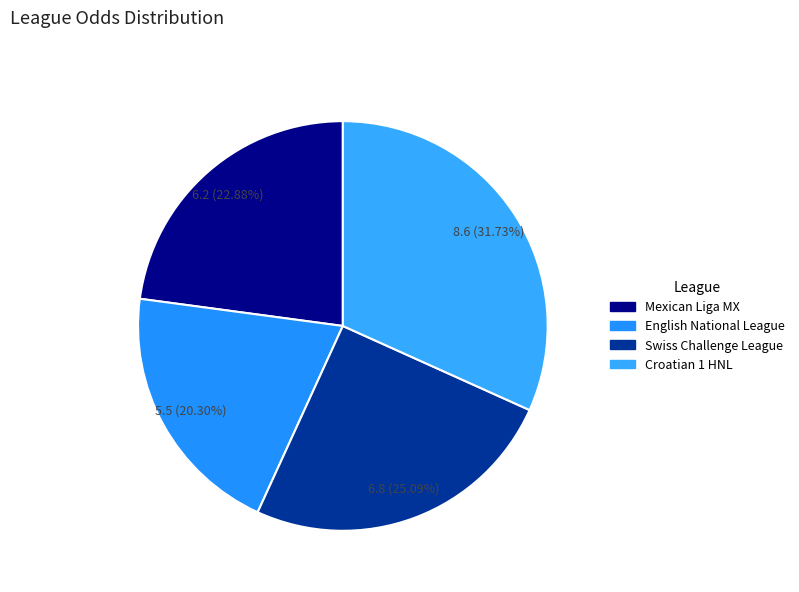

To the nearest percent, what is the combined percentage of Swiss Challenge League and Croatian 1 HNL?

57%